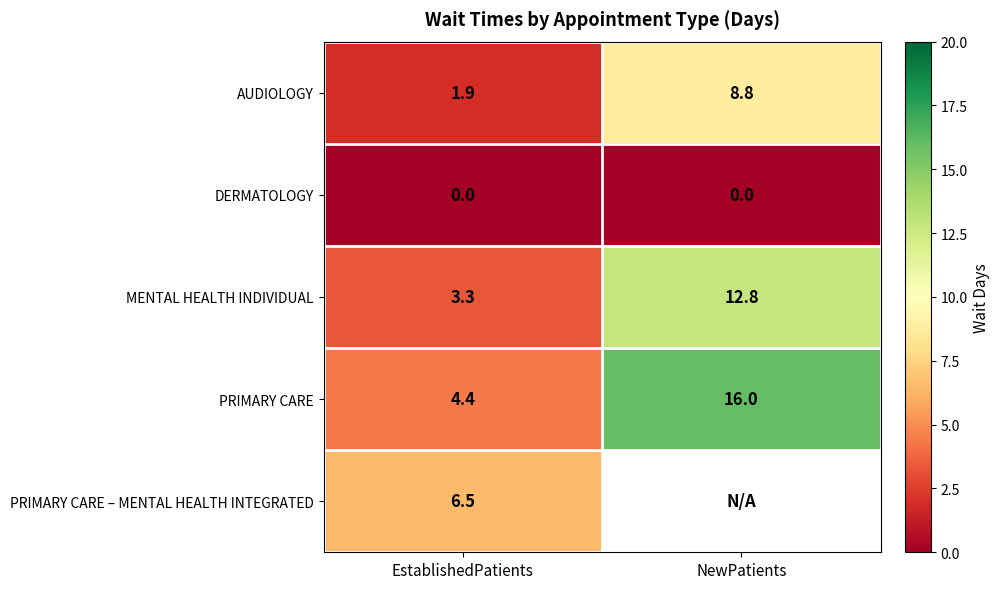

What is the sum of the AUDIOLOGY values at EstablishedPatients and NewPatients?

10.7